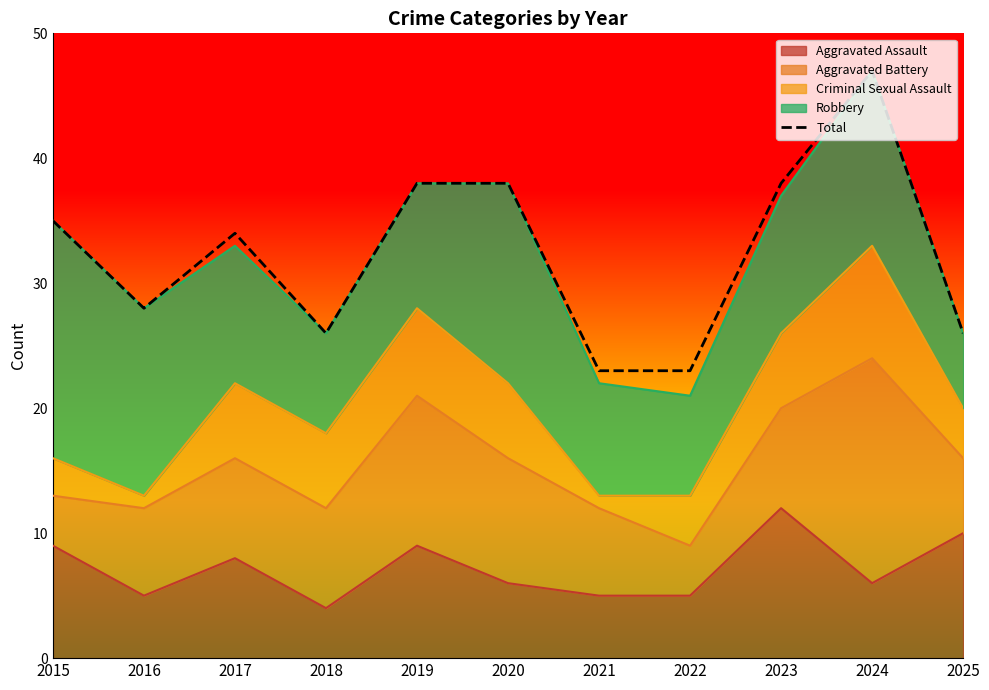

List the labels in order of value, smallest first.

2021, 2022, 2018, 2025, 2016, 2017, 2015, 2019, 2020, 2023, 2024